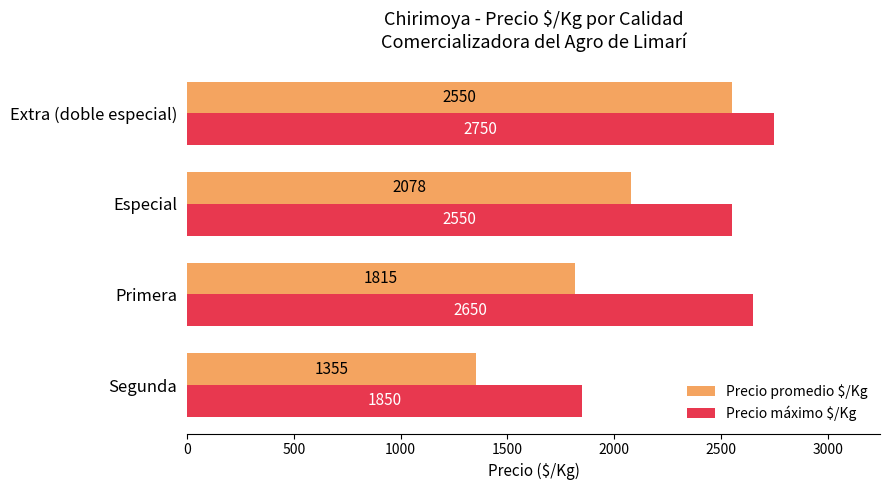

What is the average value of the Precio promedio $/Kg series?

1949.4